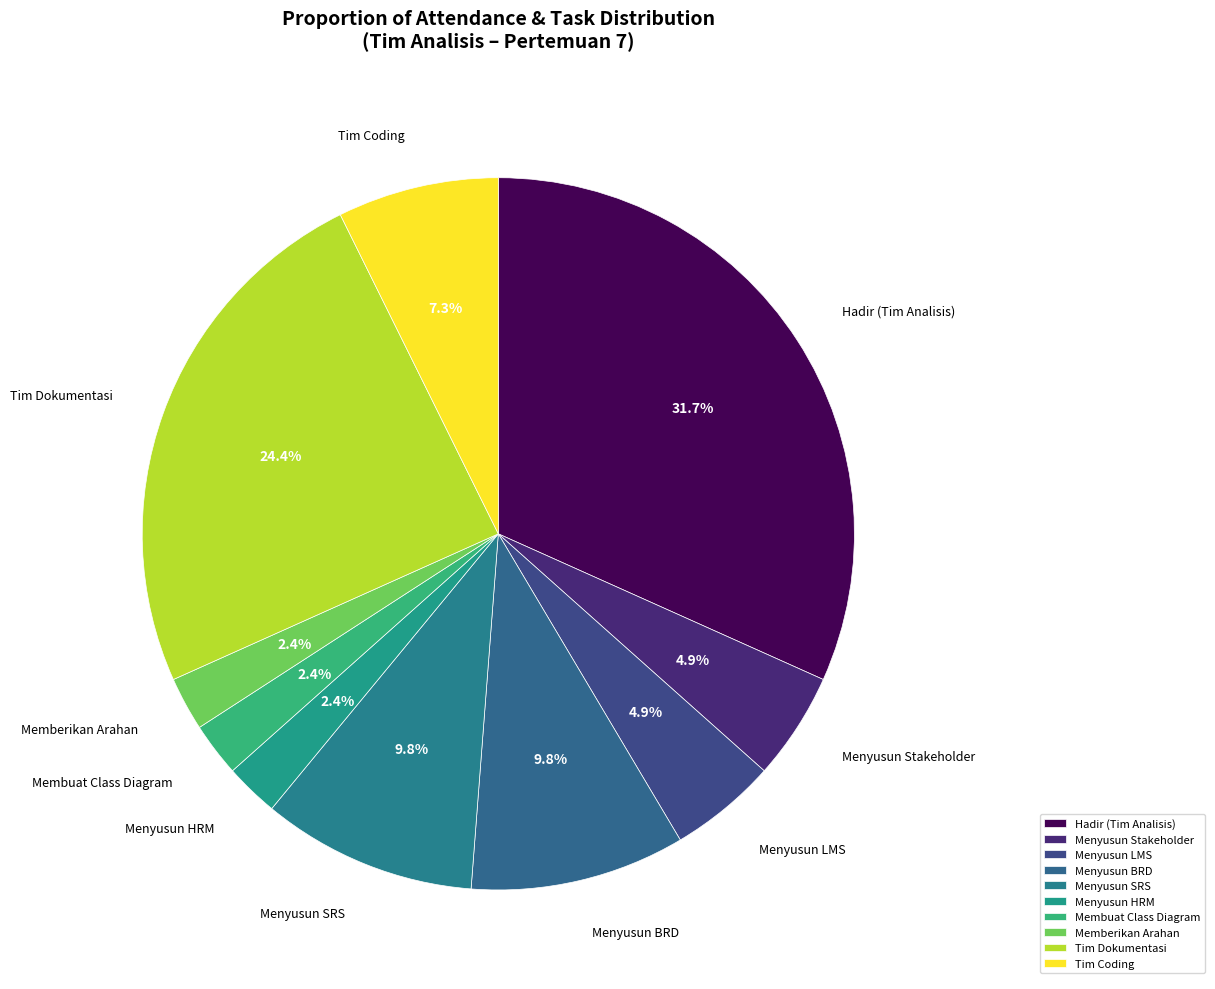

How many segments does this pie chart have?

10